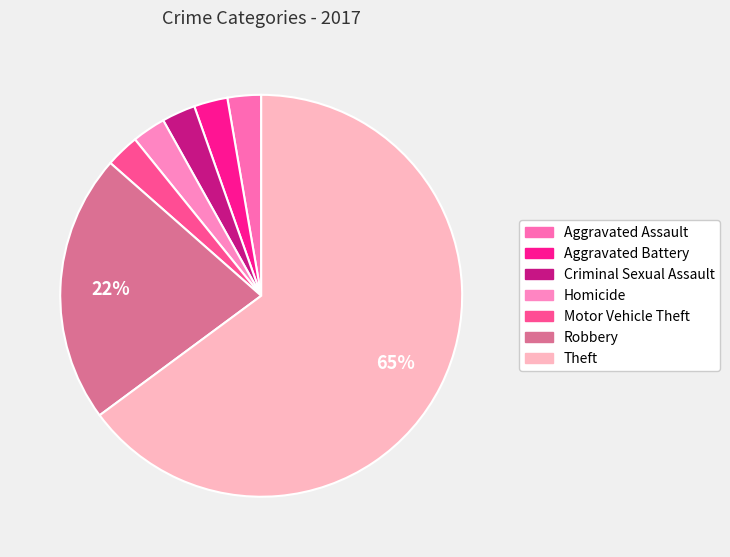

Count the number of slices in the pie.

7